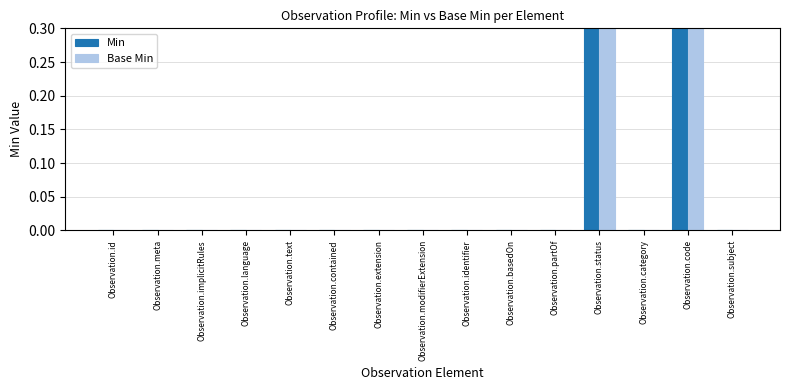

Which has a higher value, Observation.meta or Observation.partOf?

Observation.meta